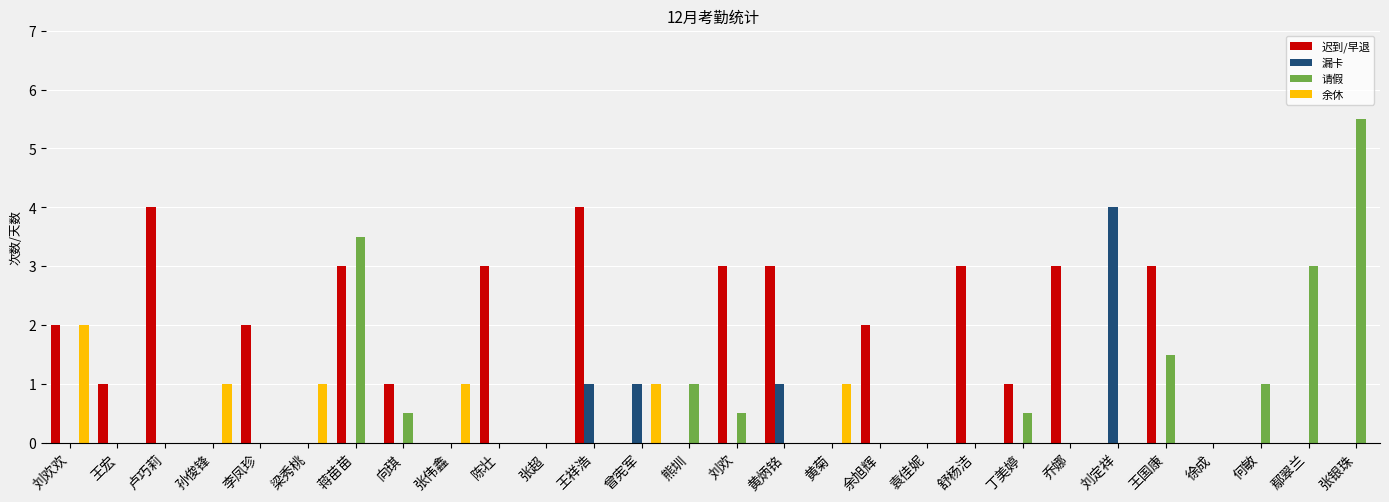

Is it true that 漏卡 equals 0.0 at 刘欢?

True